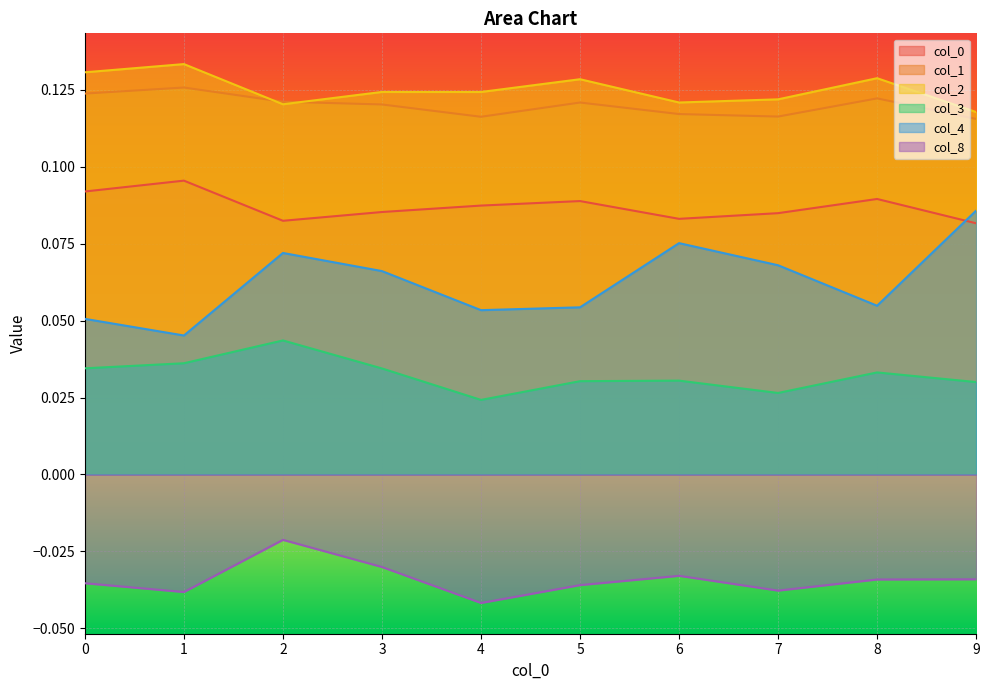

At how many categories does at least one series exceed 0?

10